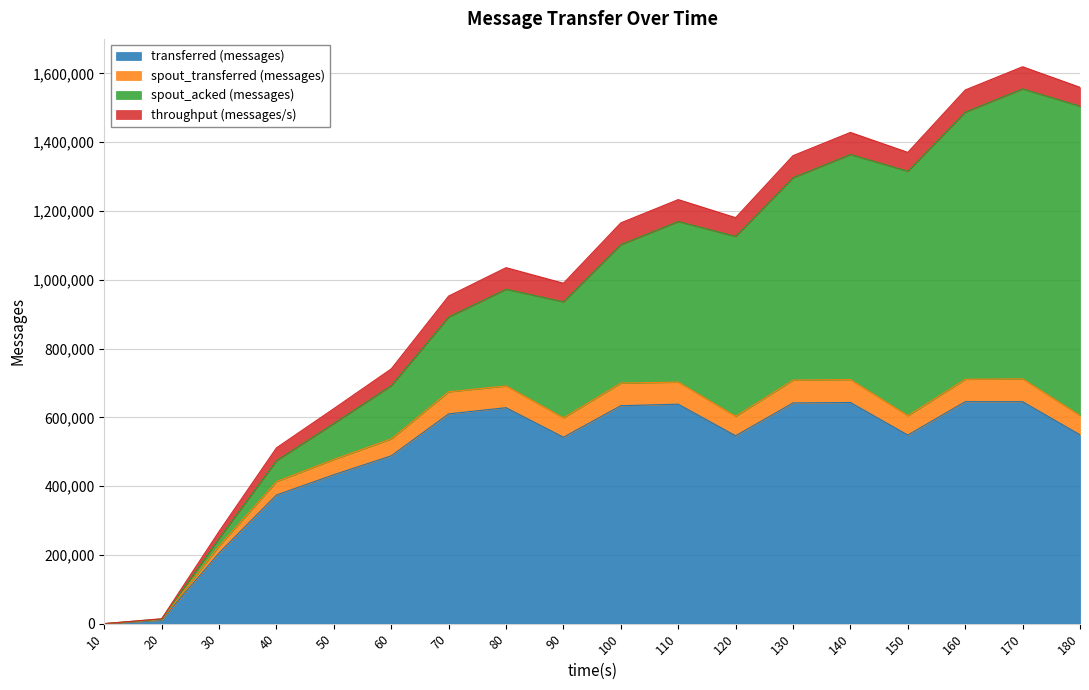

True or false: transferred (messages) and spout_transferred (messages) intersect in this chart.

False